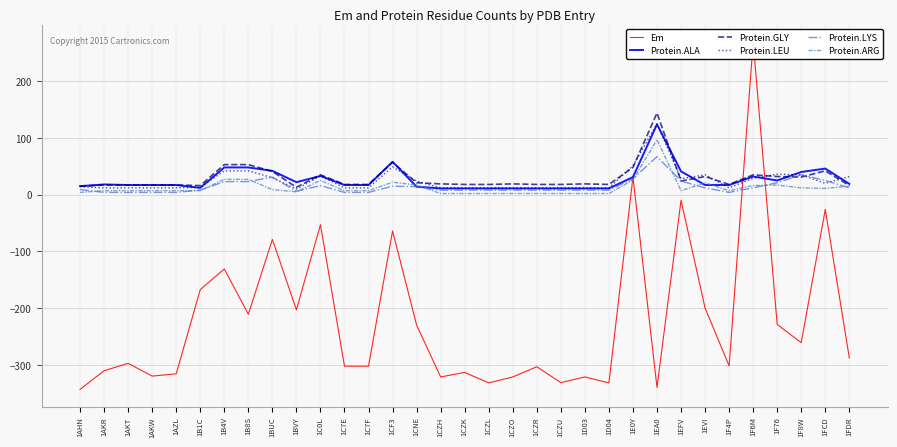

Which series has the widest spread of values?

Em